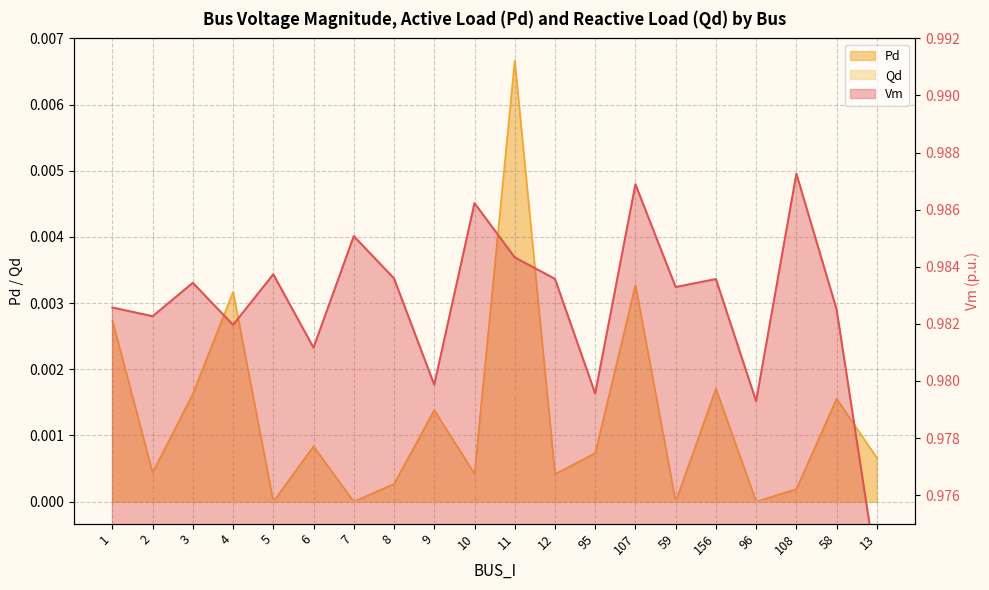

Rank the categories by Pd value from lowest to highest.

5, 7, 59, 96, 108, 8, 12, 10, 2, 13, 95, 6, 9, 58, 3, 156, 1, 4, 107, 11